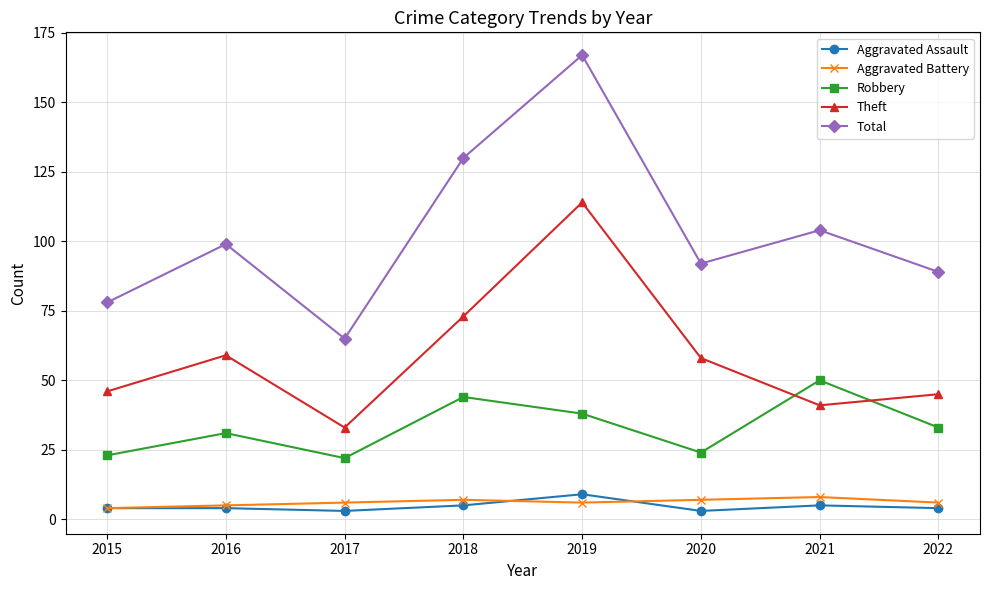

Is the value of Aggravated Battery at 2022 greater than the value of Total at 2022?

No